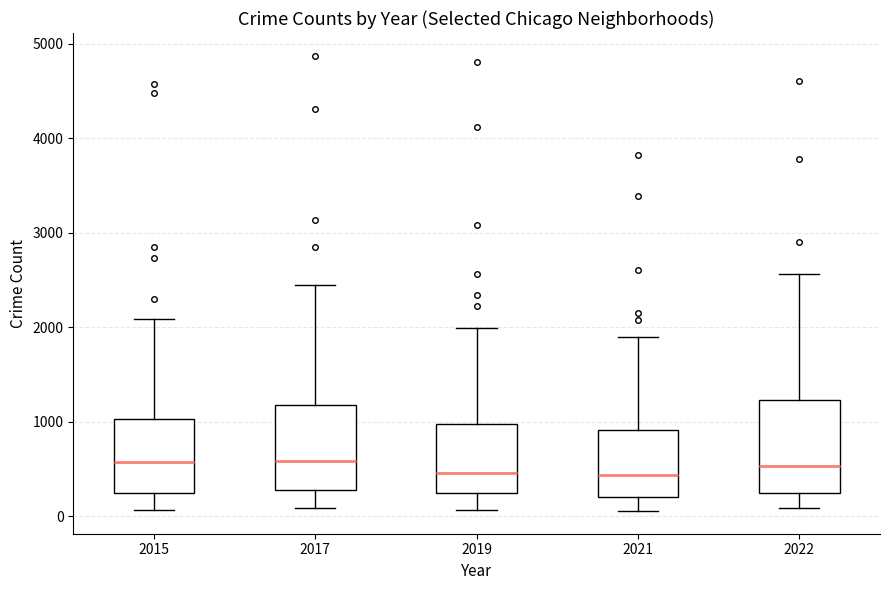

Reading left to right, read every box against the y-axis: the position of its median line, the range the box covers, and the ends of its whiskers. The values are not printed on the chart, so give them approximately, as read against the axis.

2015: median 600, box 200 to 1000, whiskers 100 to 2100
2017: median 600, box 300 to 1200, whiskers 100 to 2400
2019: median 500, box 300 to 1000, whiskers 100 to 2000
2021: median 400, box 200 to 900, whiskers 100 to 1900
2022: median 500, box 200 to 1200, whiskers 100 to 2600